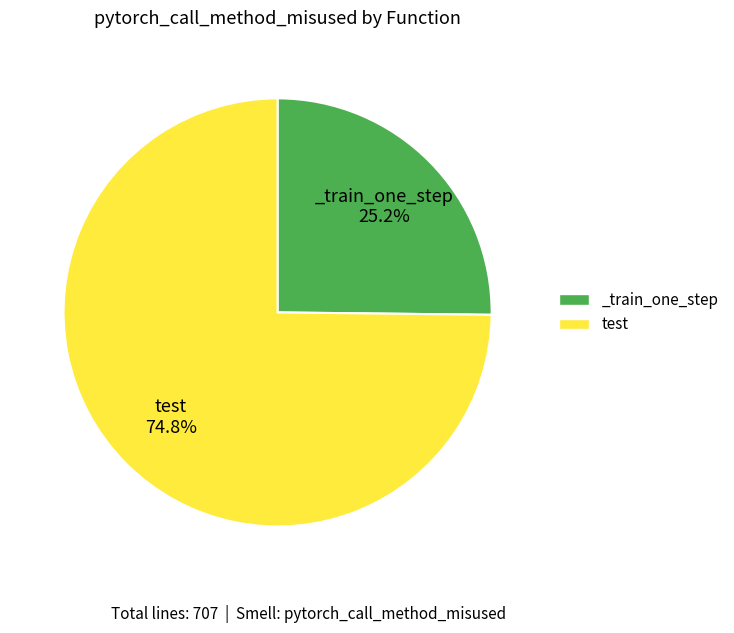

Between test and _train_one_step, which is larger?

test